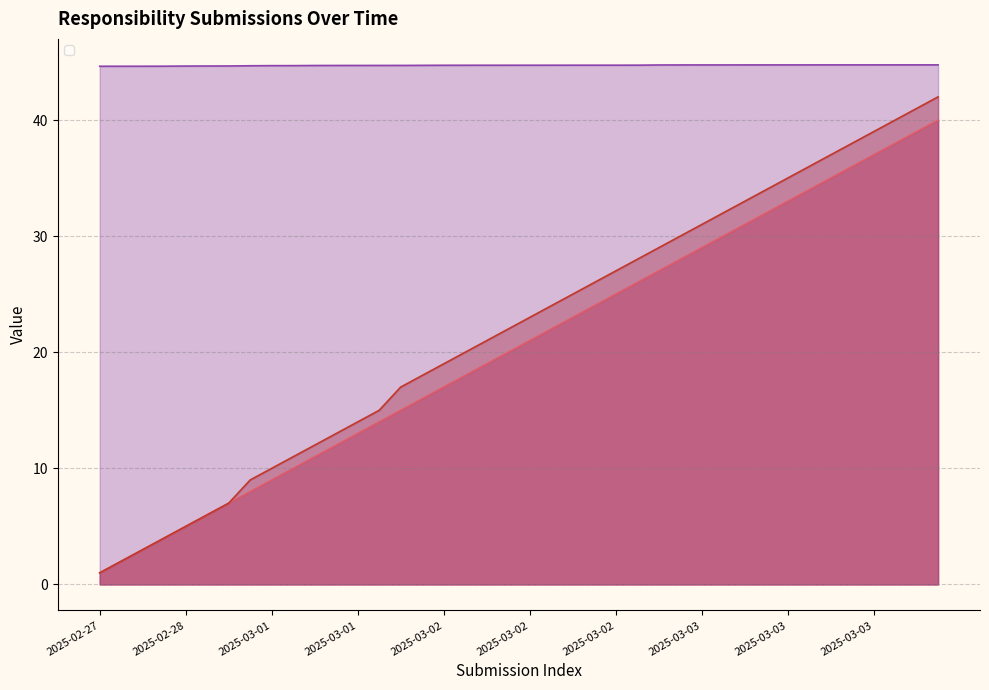

What is the difference between the highest and lowest values at 2025-02-27?

43.6